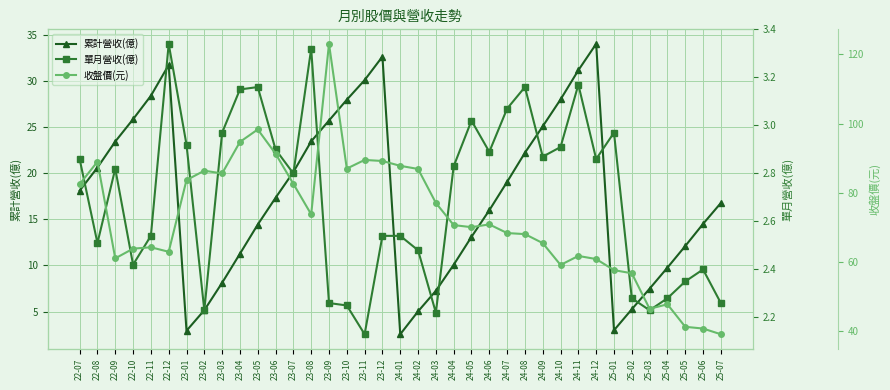

Count the number of categories in the chart.

37